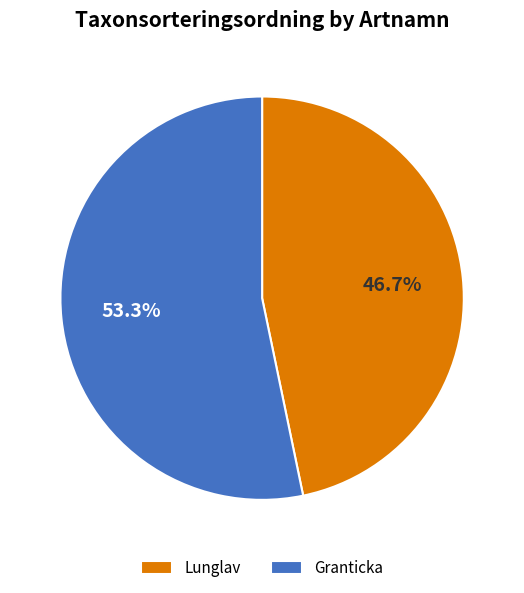

Does Lunglav account for over 50% of the chart?

No